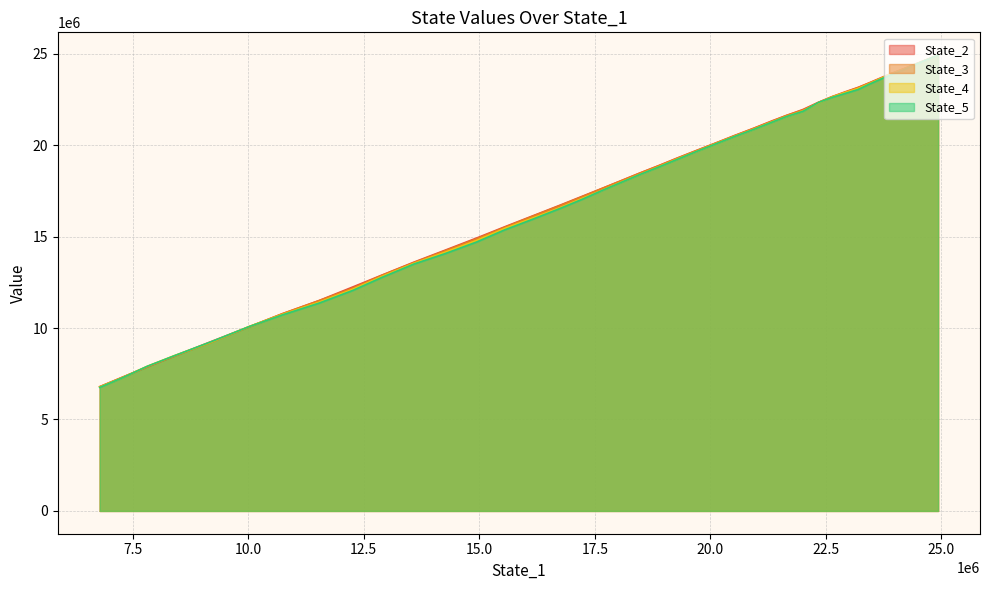

The value of State_2 at 3 is 24169782.0. True or false?

True